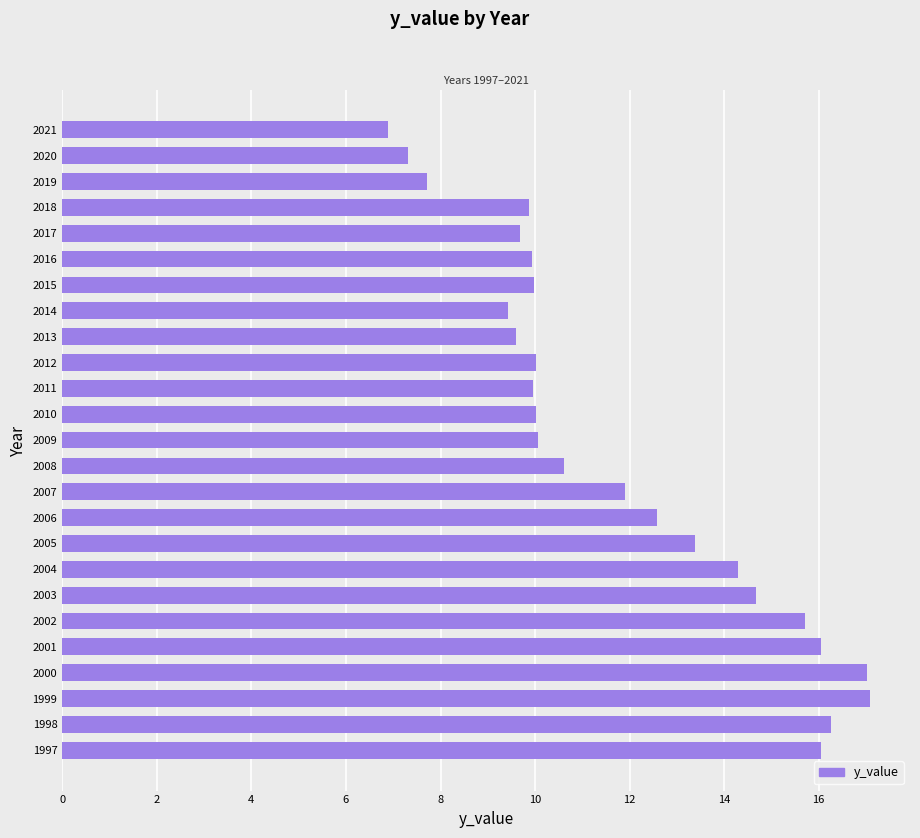

What is the sum of all values?

296.0